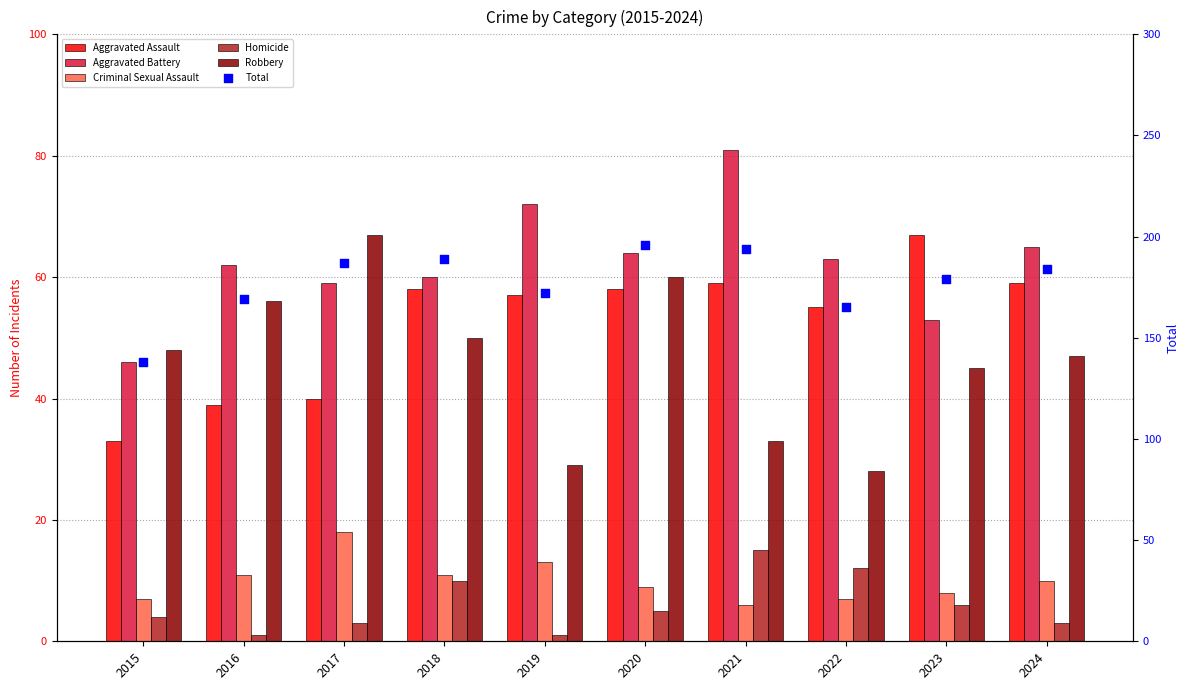

Is the value of Aggravated Battery at 2022 greater than the value of Criminal Sexual Assault at 2019?

Yes